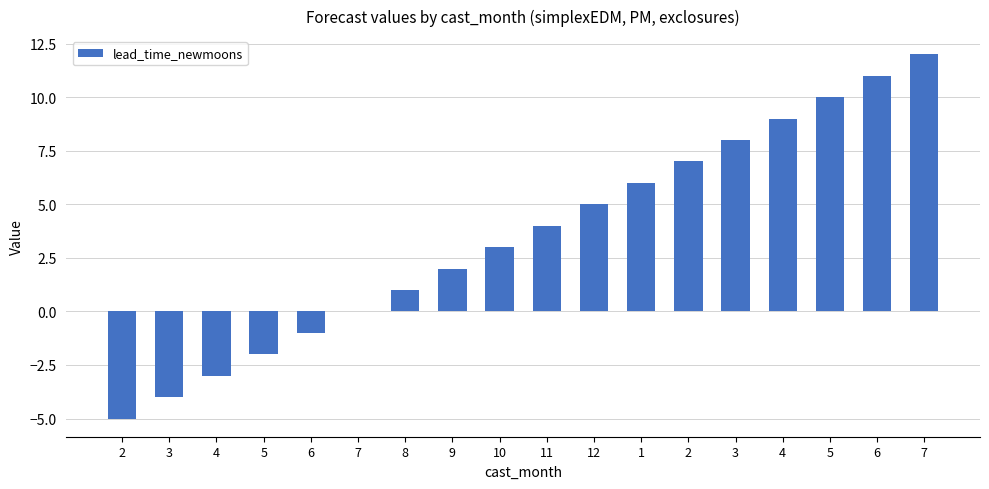

Count the number of data series in this chart.

1